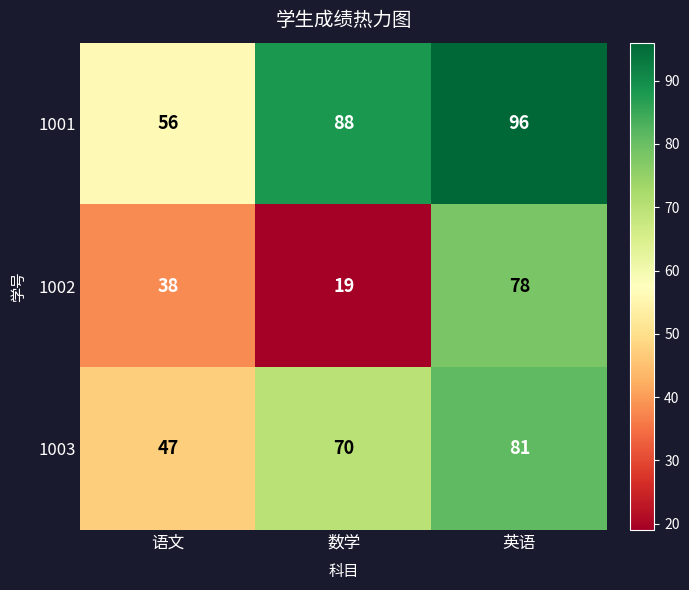

What is the difference between the second highest and minimum values in the 1003 series?

23